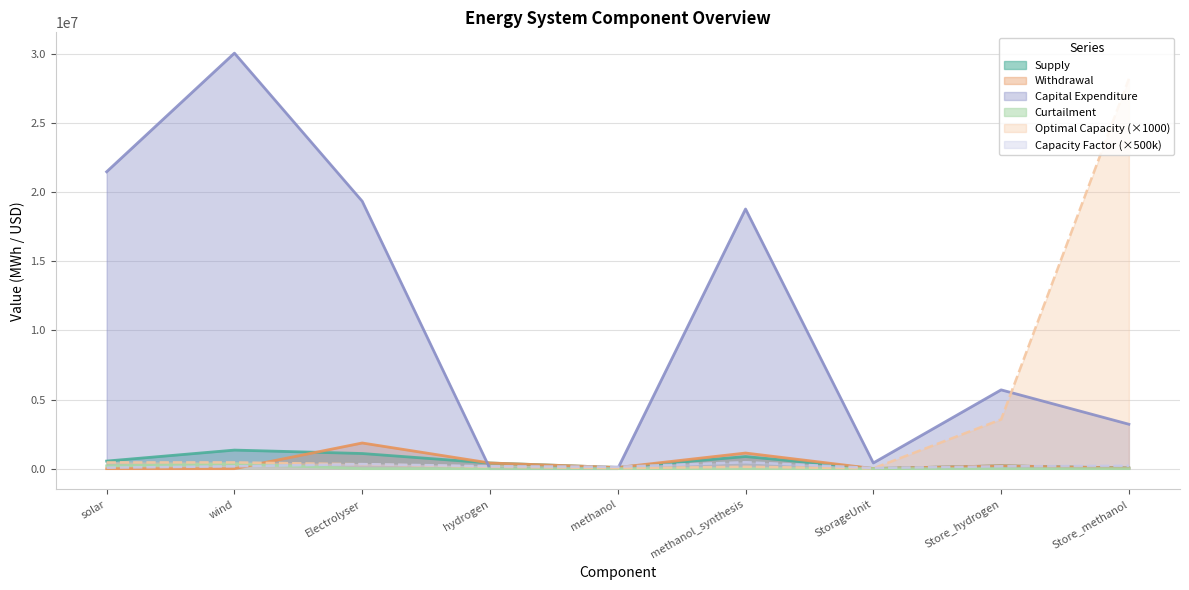

Which series has the largest total across all categories?

Capital Expenditure